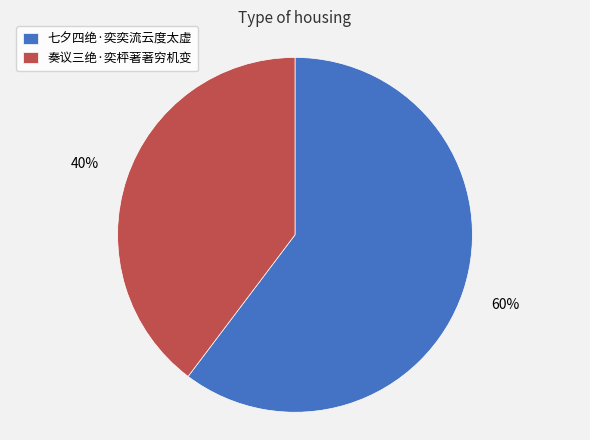

Combined, do 七夕四绝·奕奕流云度太虚 and 奏议三绝·奕枰著著穷机变 account for over 50%?

Yes